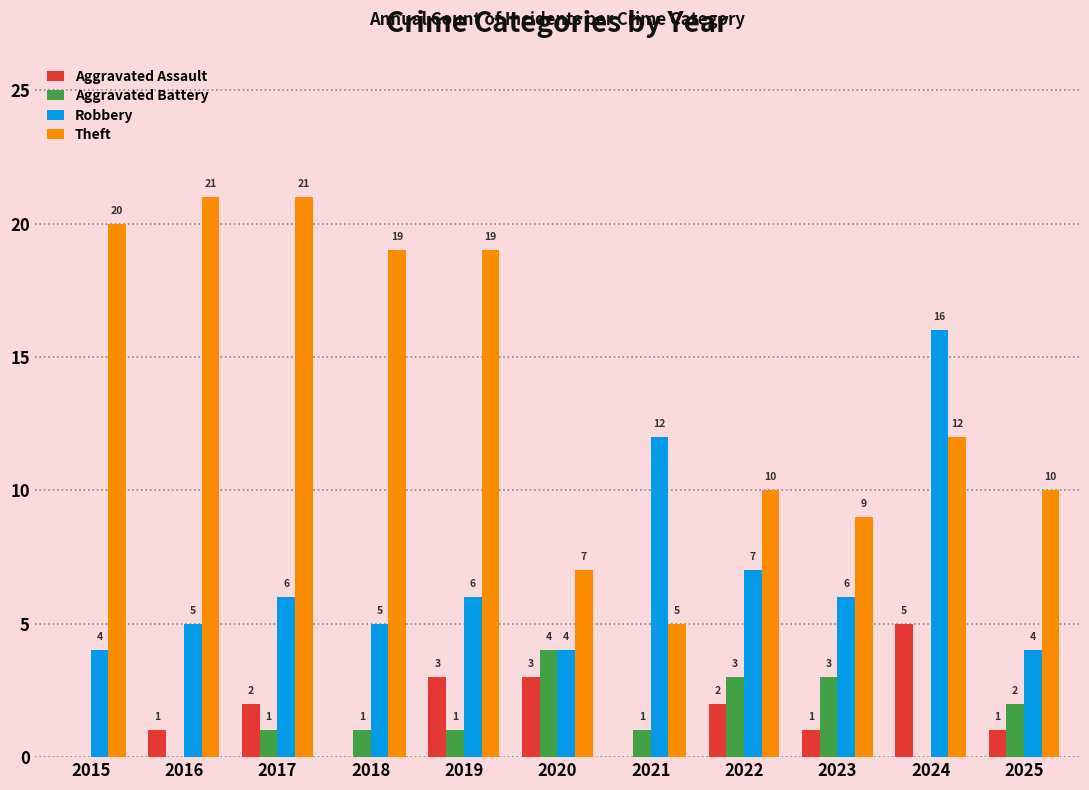

Reading left to right, transcribe all the data shown in this chart.

Aggravated Assault: 0	1	2	0	3	3	0	2	1	5	1
Aggravated Battery: 0	0	1	1	1	4	1	3	3	0	2
Robbery: 4	5	6	5	6	4	12	7	6	16	4
Theft: 20	21	21	19	19	7	5	10	9	12	10